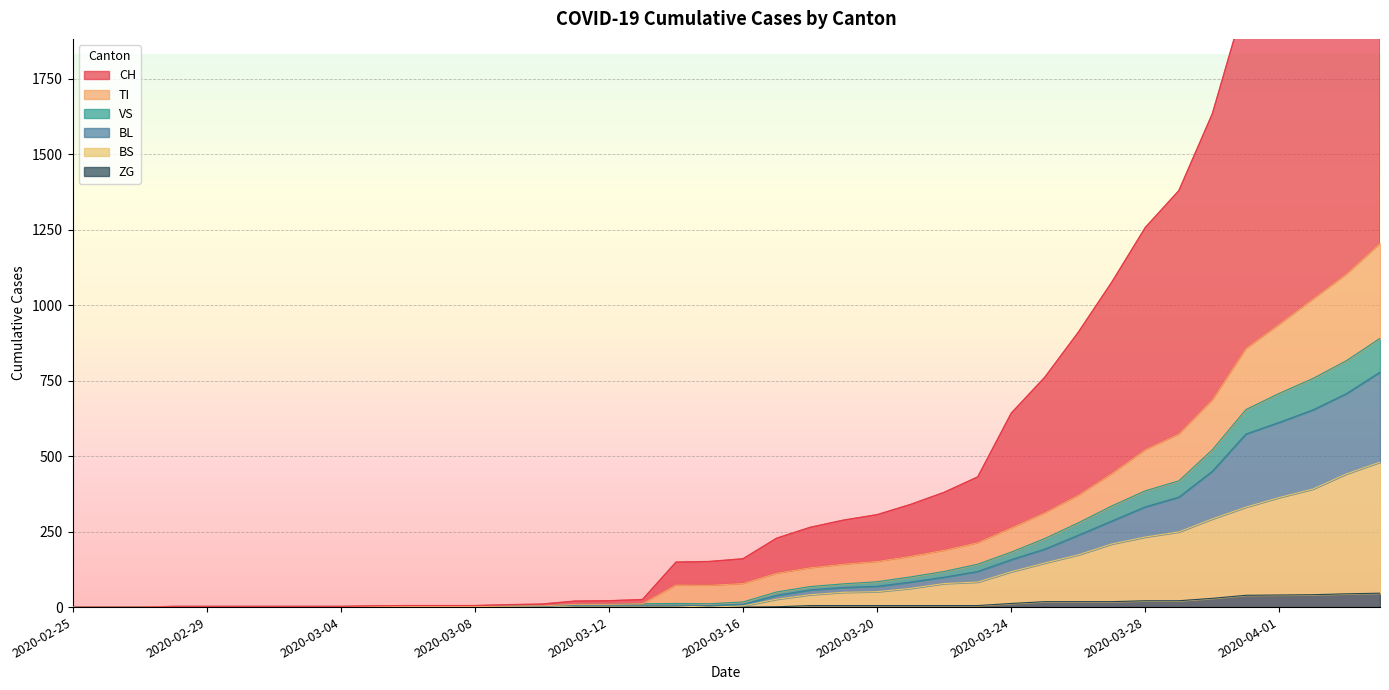

What is the maximum value for ZG?

46